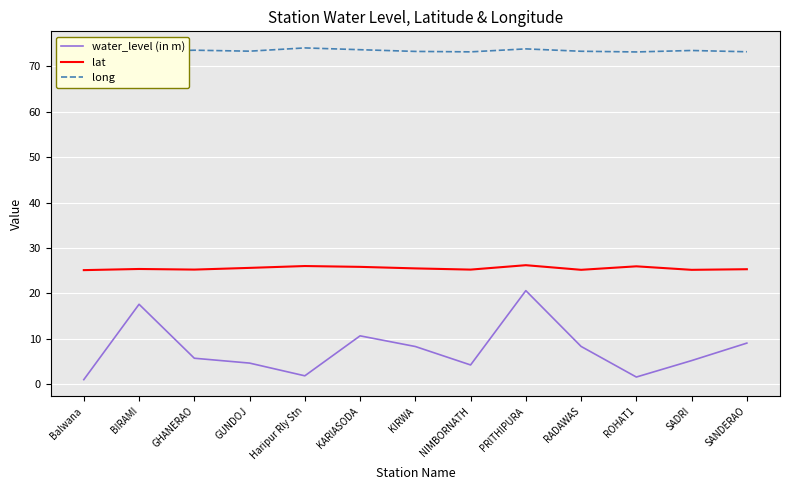

At how many categories does at least one series exceed 68?

13